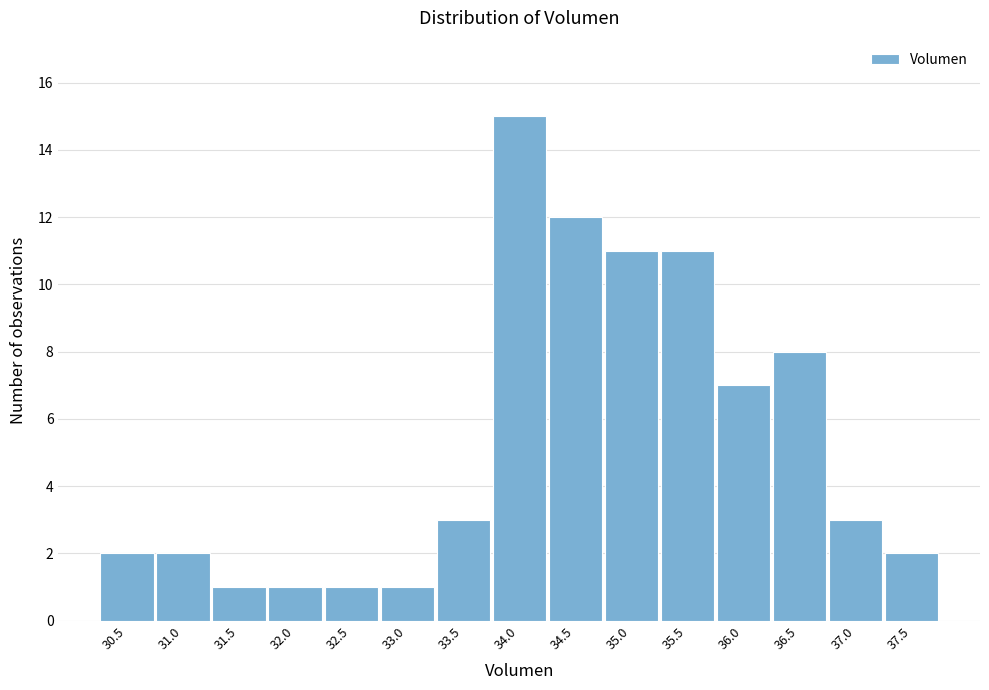

Reading left to right, what are all the values shown in this chart?

2	2	1	1	1	1	3	15	12	11	11	7	8	3	2